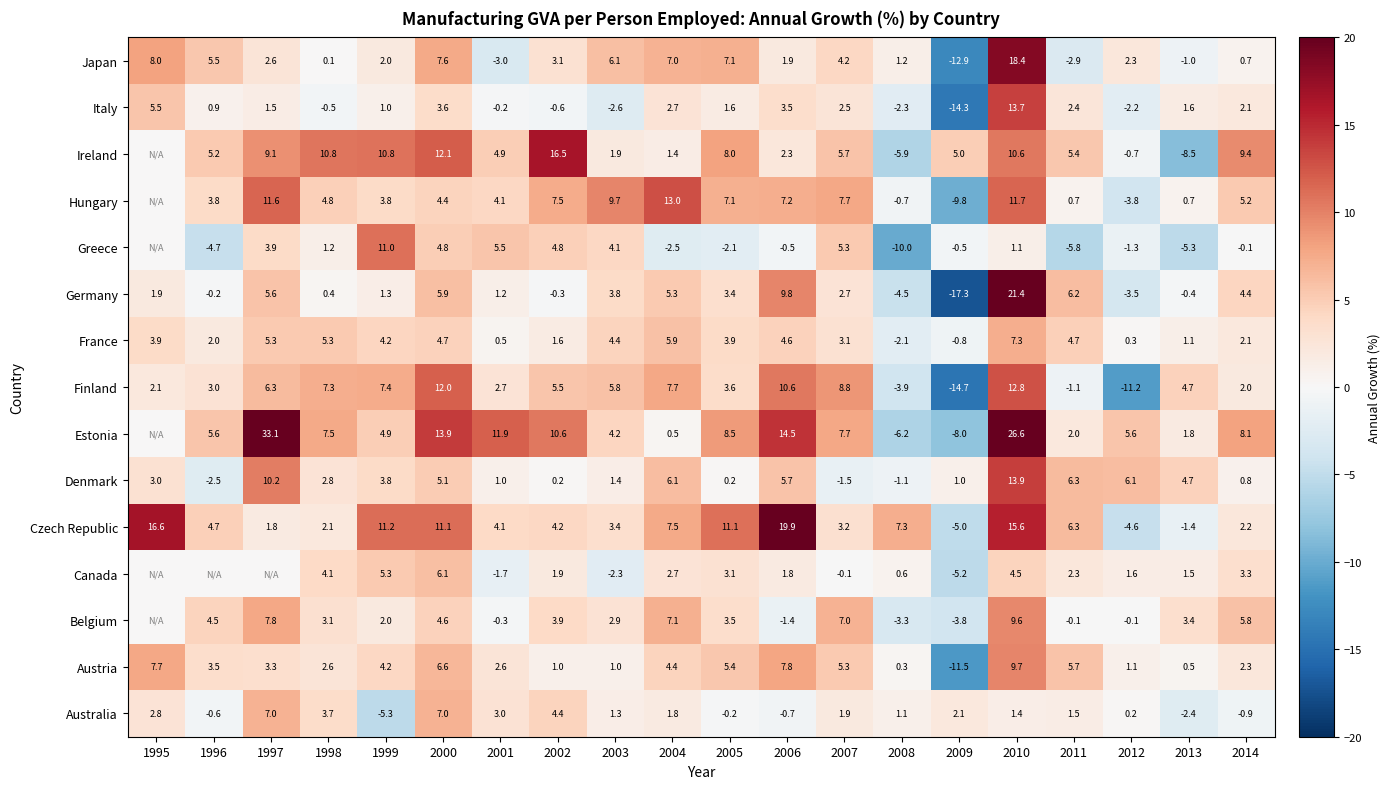

True or false: Estonia has a value of 4.9 at 1999.

True